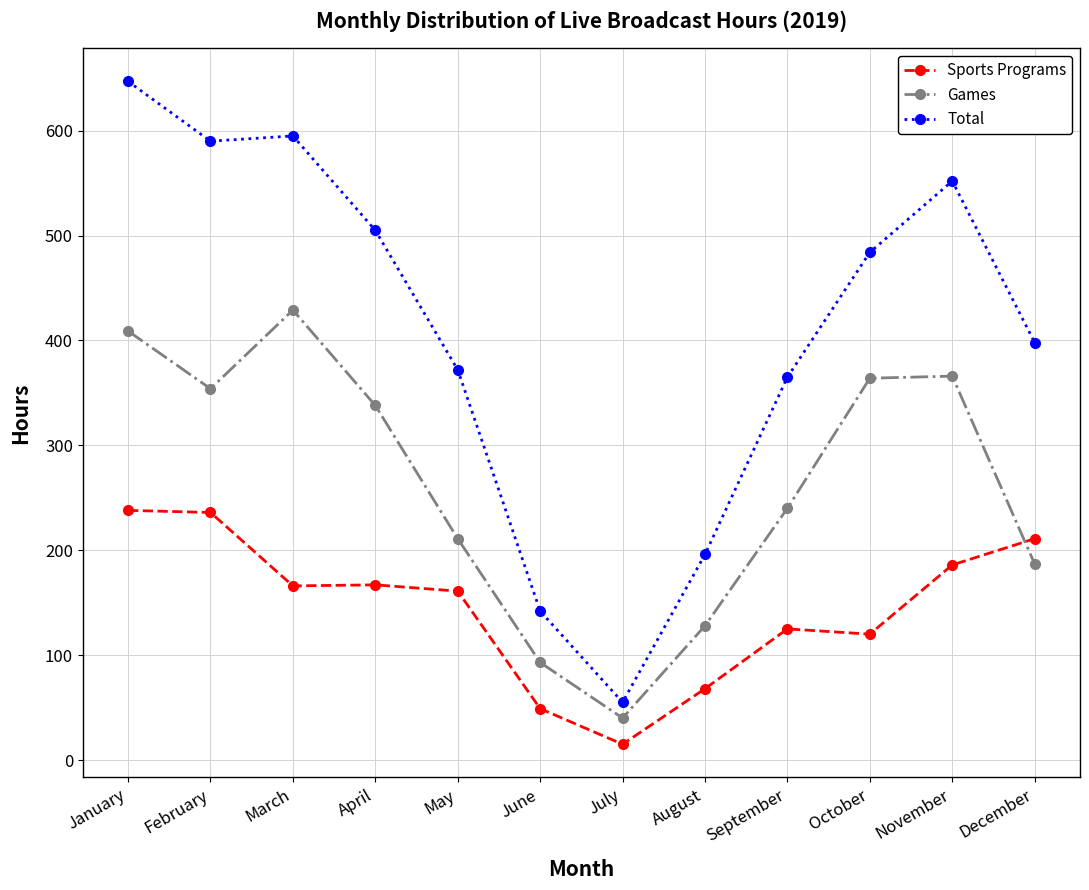

Which series changed the most between June and August?

Total